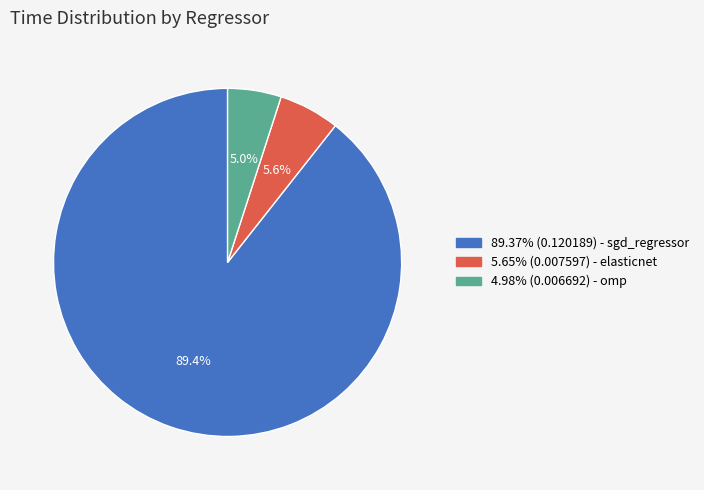

Is there any slice that represents more than half of the pie?

Yes